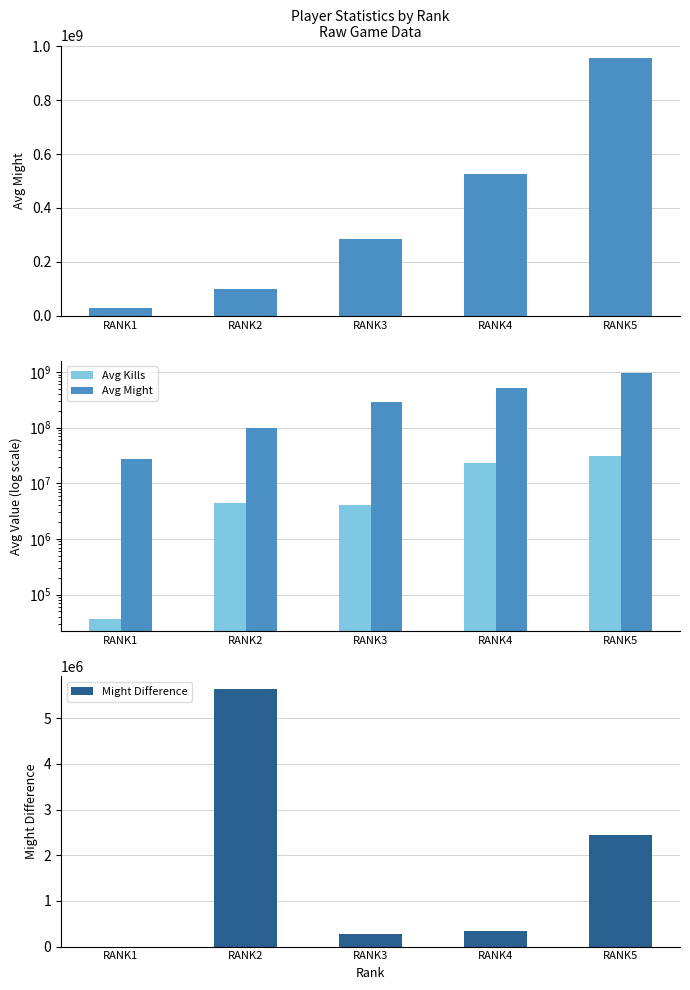

At how many categories does at least one series exceed 668230091?

1